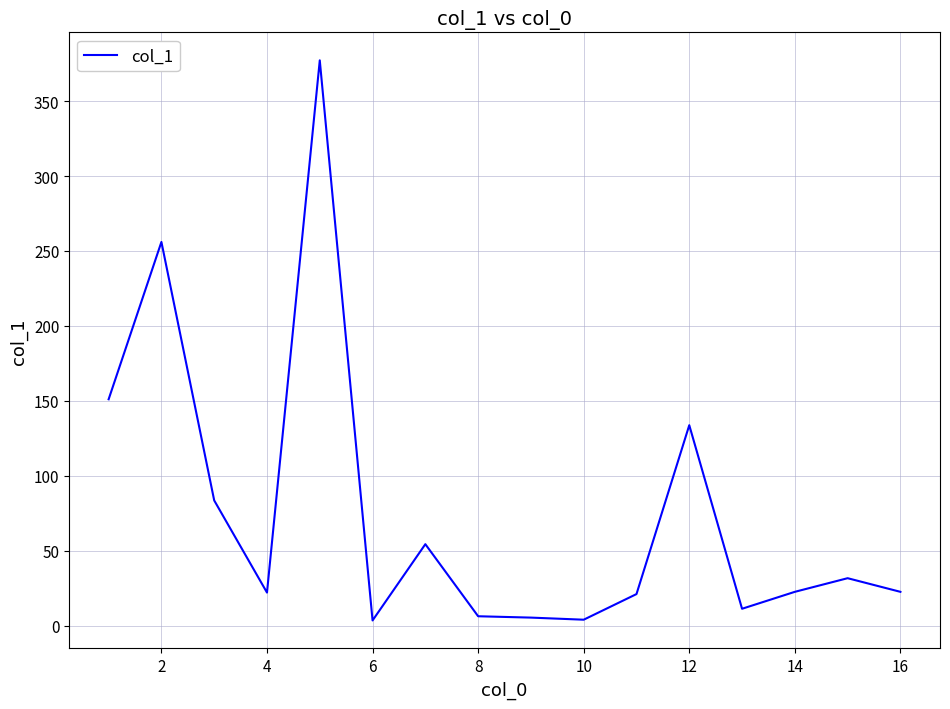

True or false: there are more than 1 points higher than both neighbors.

True